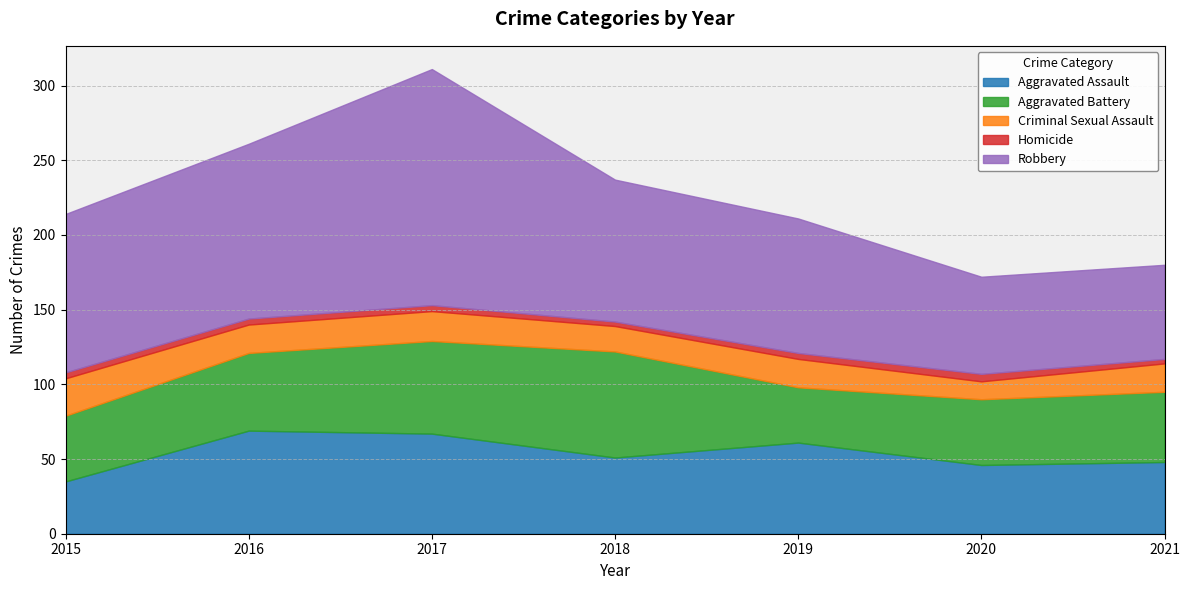

What is the total value across all series at 2016?

261